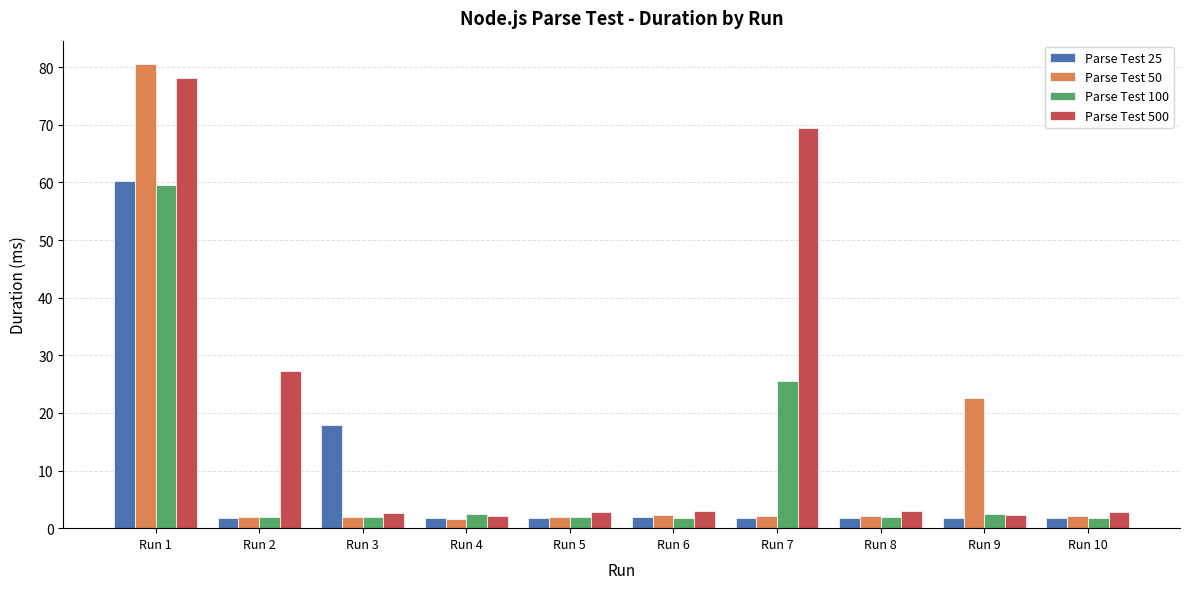

Which series has the widest spread of values?

Parse Test 50